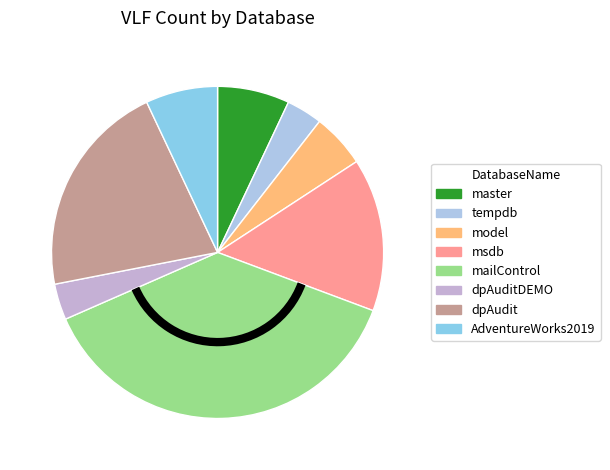

Which slice is the largest?

mailControl